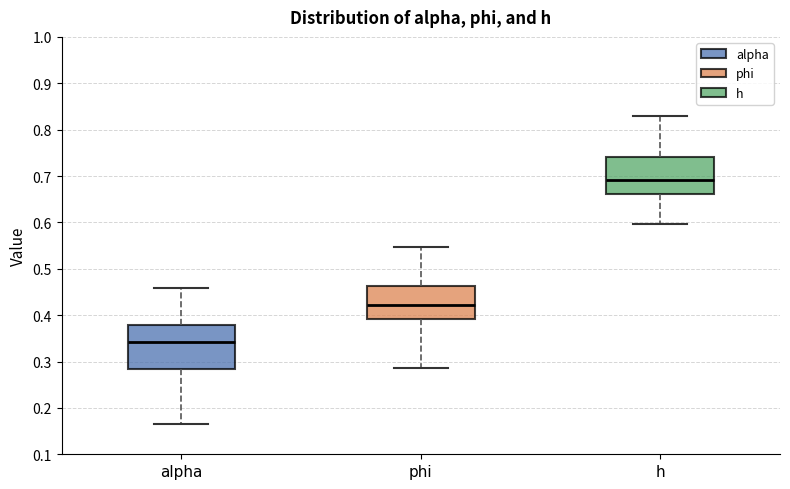

Where does the upper whisker of the box for alpha end on the y-axis? The values are not printed on the chart, so give them approximately, as read against the axis.

0.46